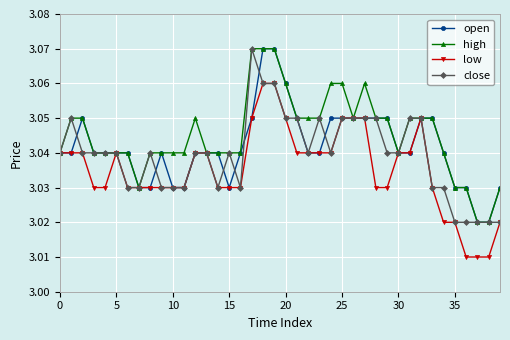

What are all the series names shown in the legend?

open, high, low, close